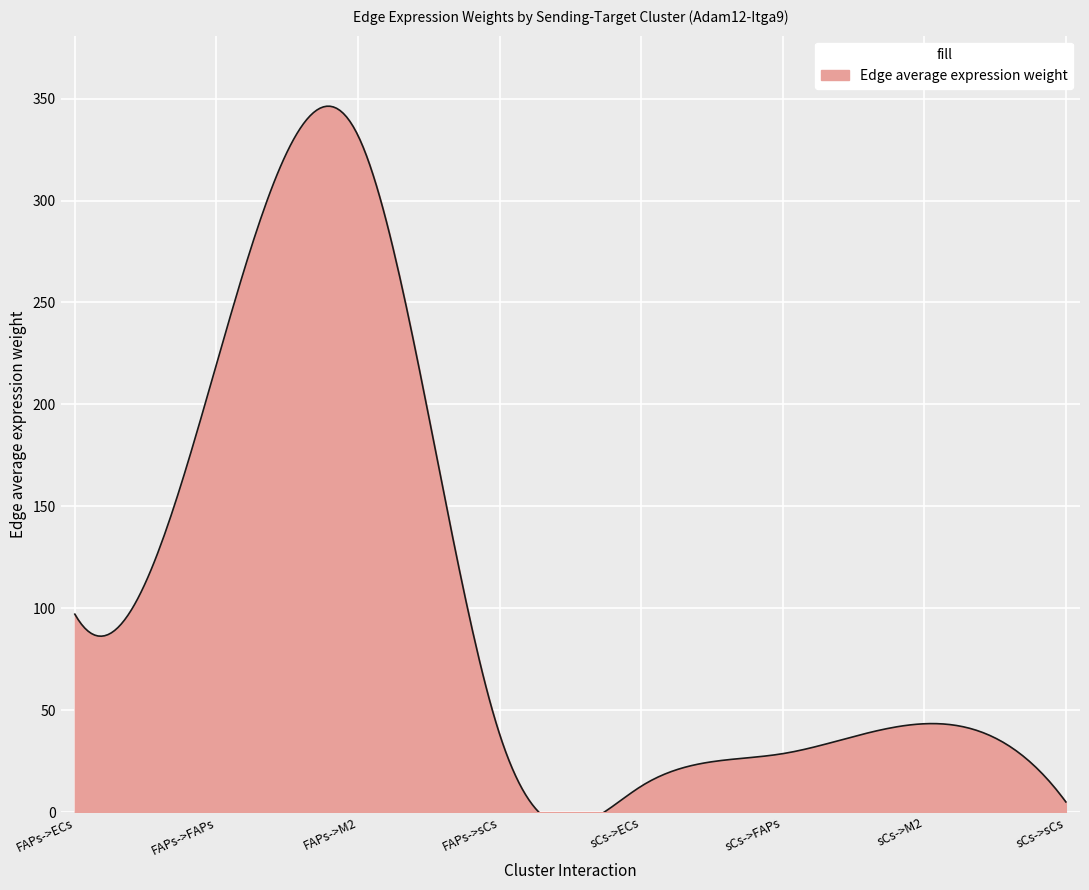

What is the spread (max minus min) of values at sCs->ECs?

12.7